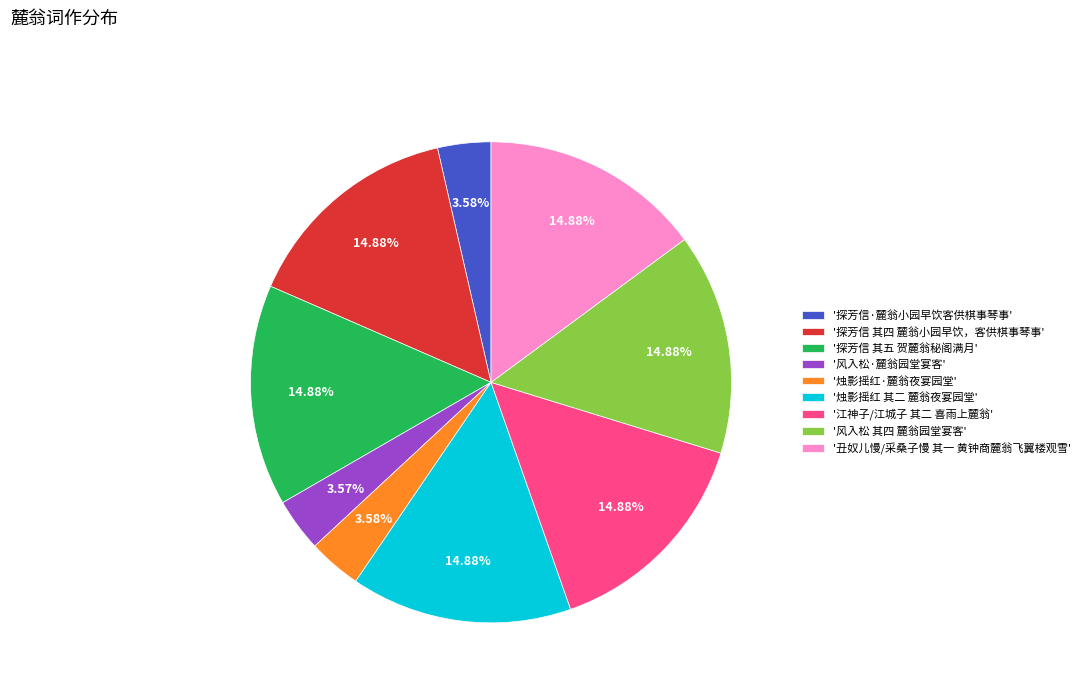

How many segments does this pie chart have?

9